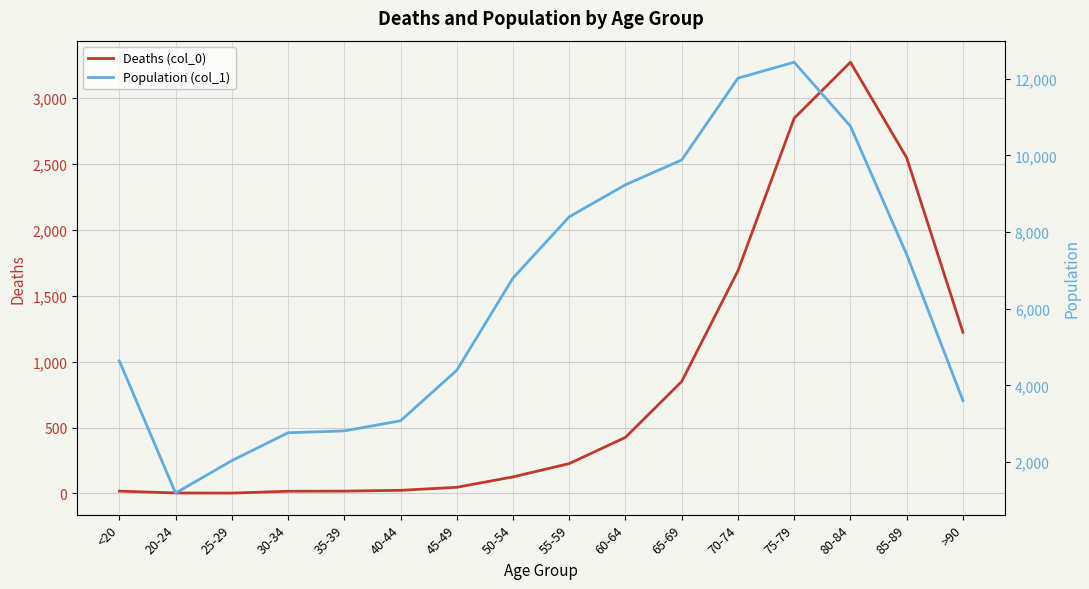

Is the value of Population (col_1) at >90 greater than the value of Deaths (col_0) at 35-39?

Yes